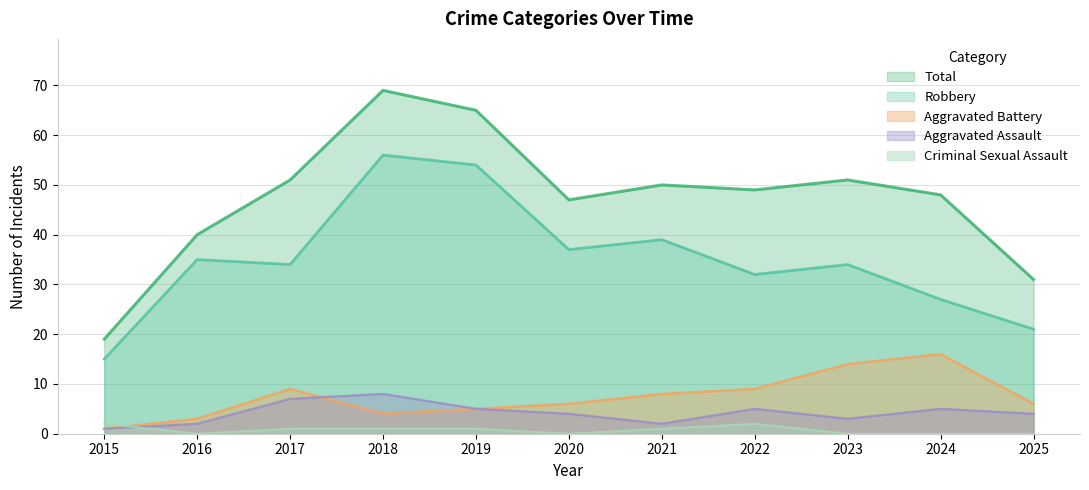

How many lines are shown in the chart?

5